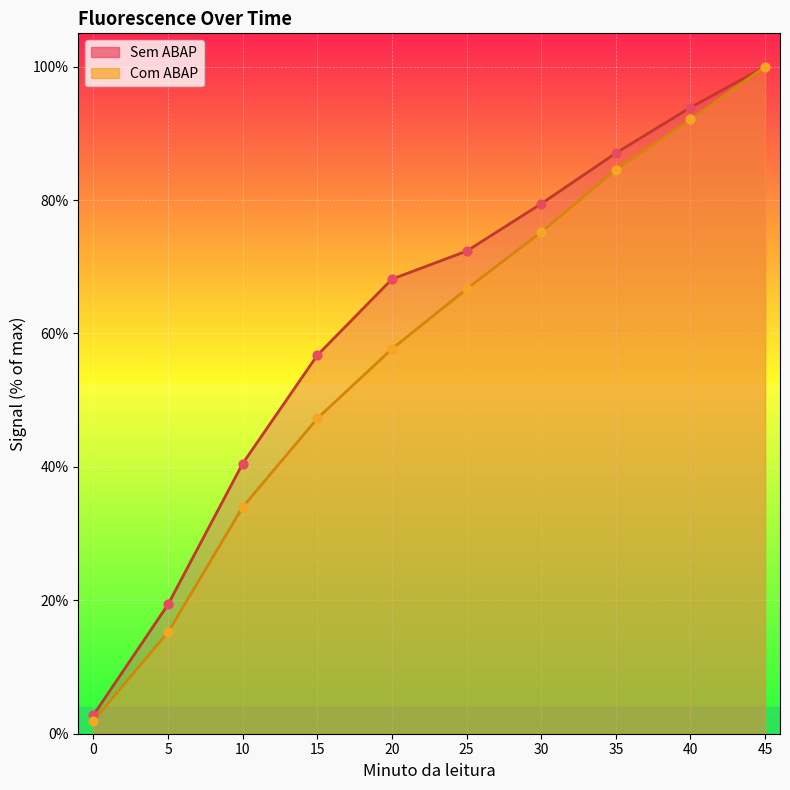

At which category is the sum across all series the highest?

45